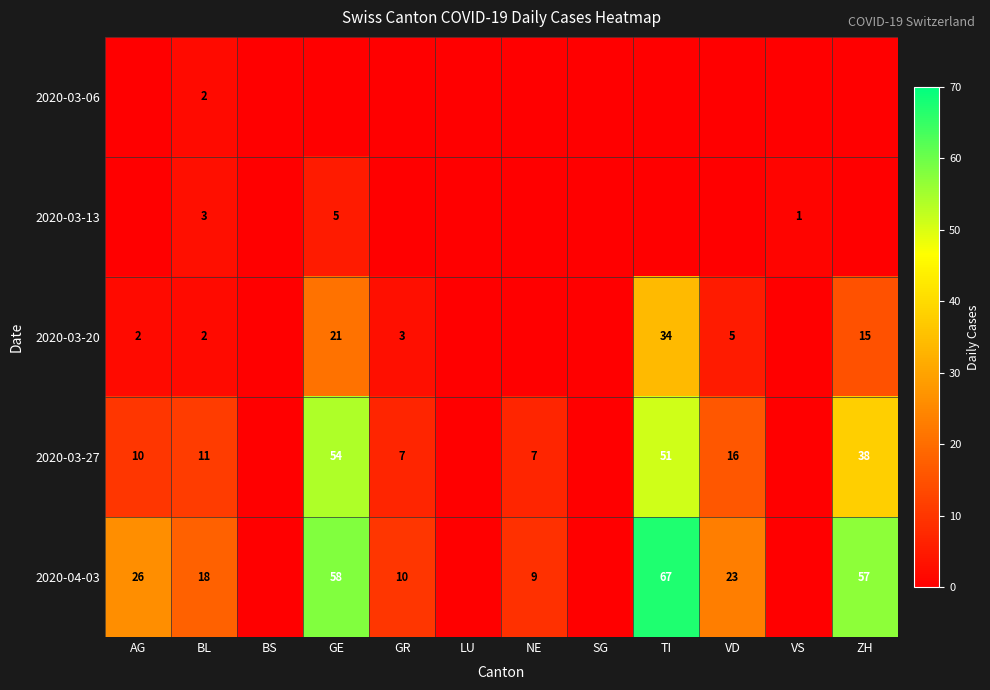

The 2020-04-03 series shows 67 at TI. True or false?

True